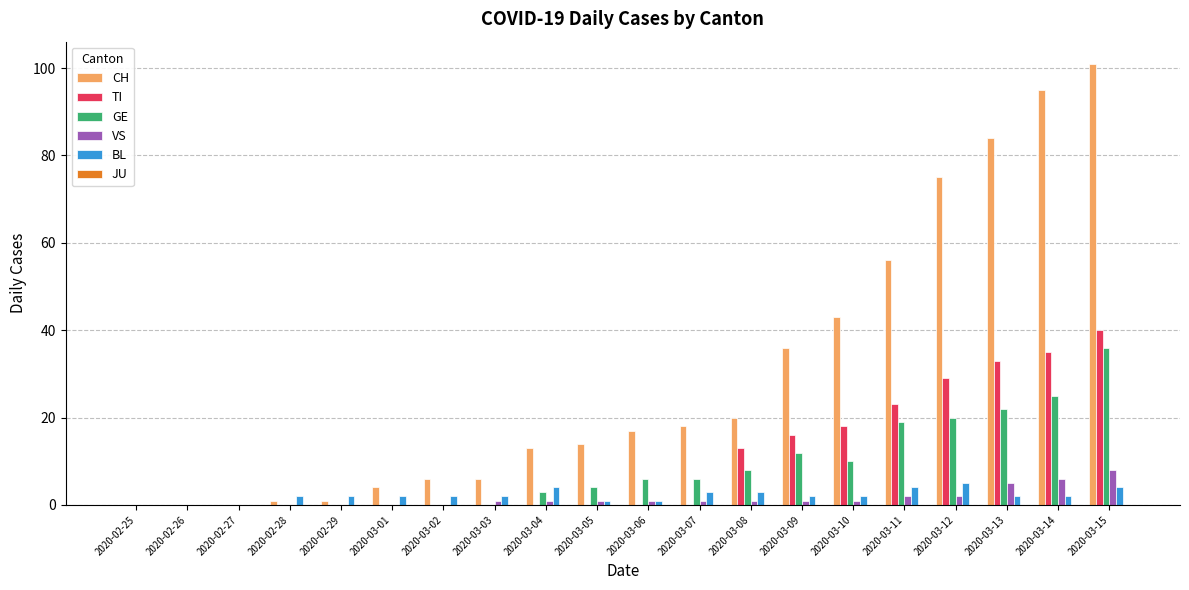

What is the difference between the GE values at 2020-03-12 and 2020-03-02?

20